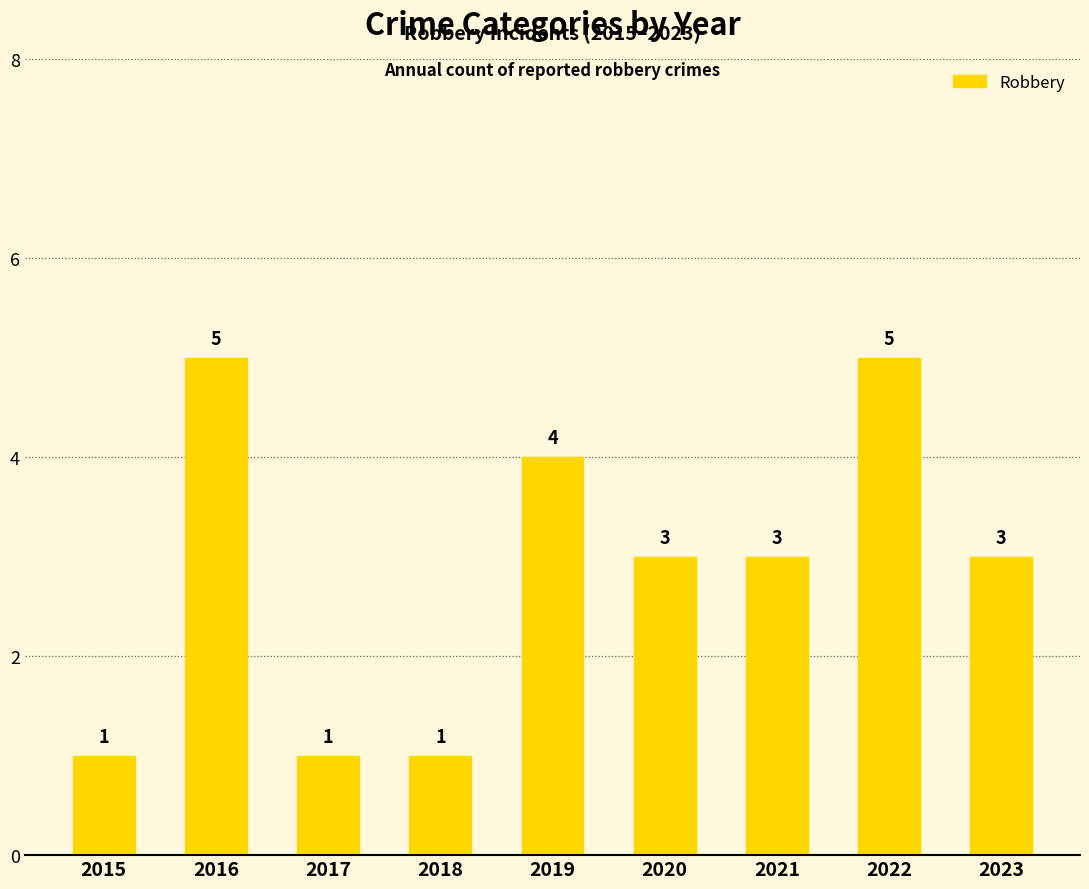

Reading right to left, transcribe all the data shown in this chart.

3	5	3	3	4	1	1	5	1